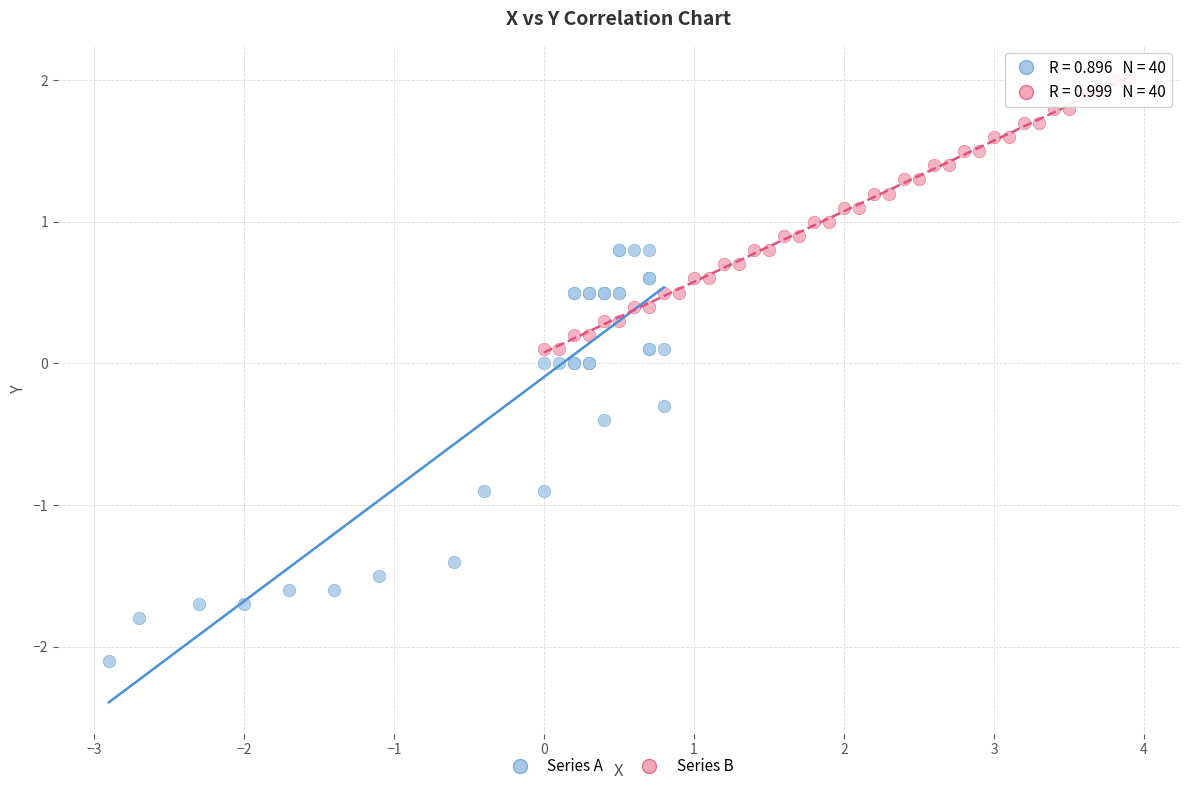

Which series contains the highest Y value?

Series B